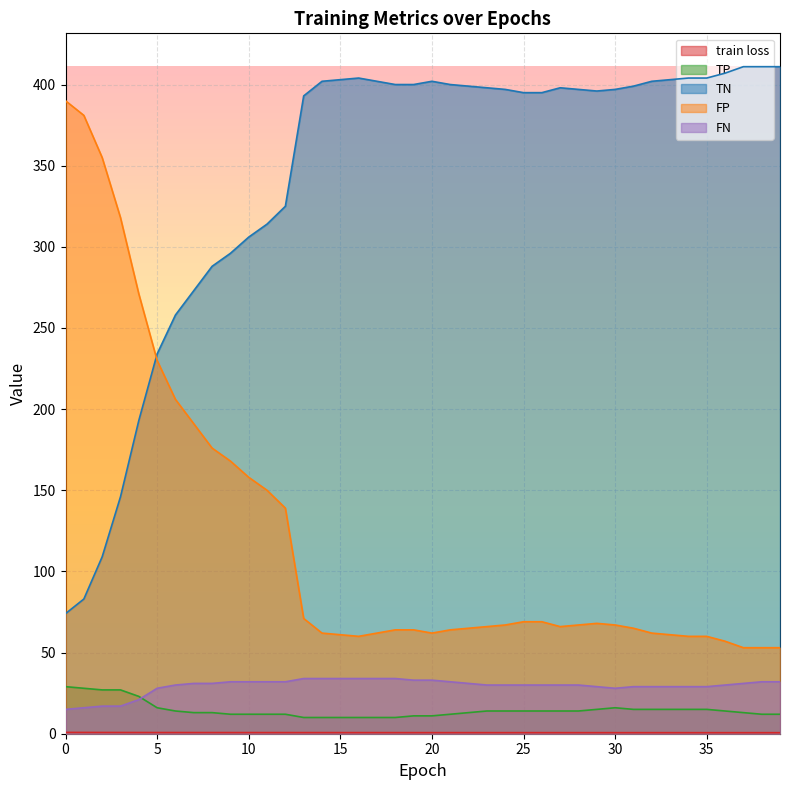

True or false: FN and train loss intersect in this chart.

False